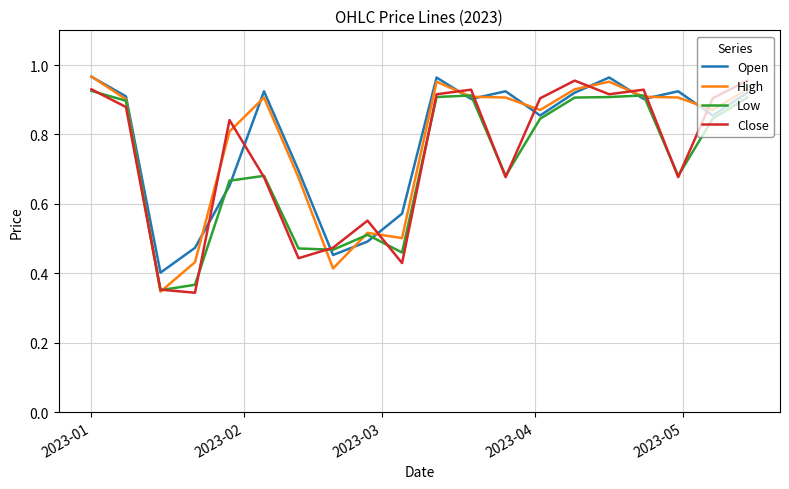

After their last crossing, which series has the higher values: Open or Close?

Close